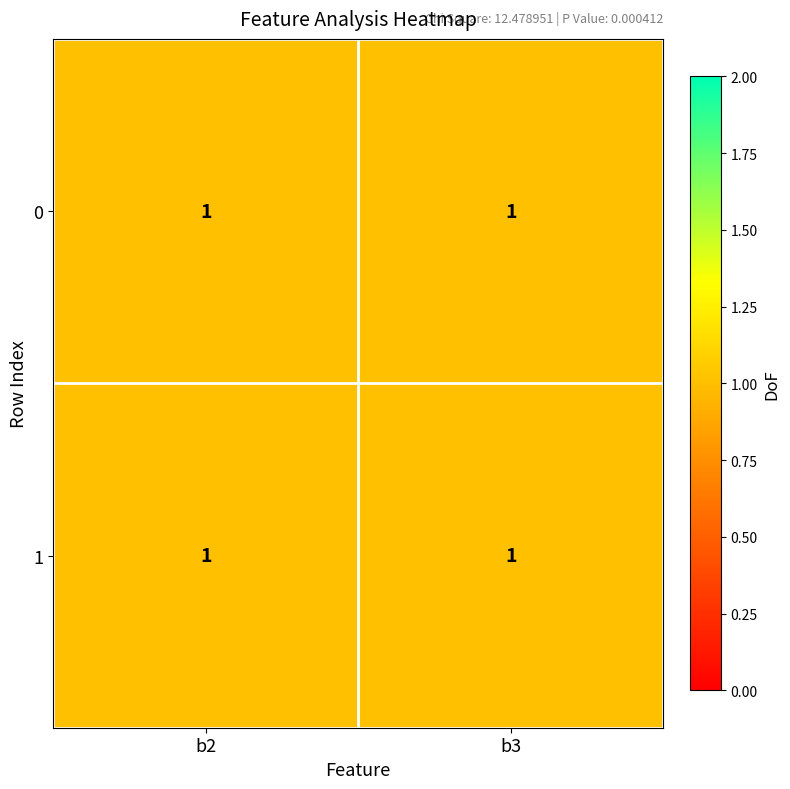

The value of 1 at 1 is 1. True or false?

True